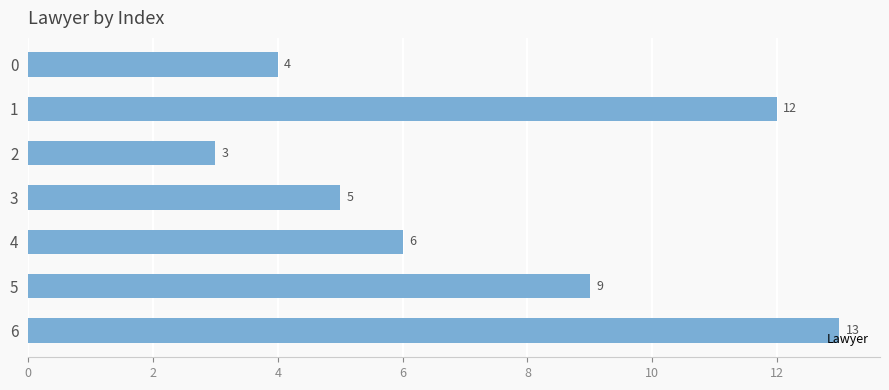

What is the value of the 1st bar from the top?

4